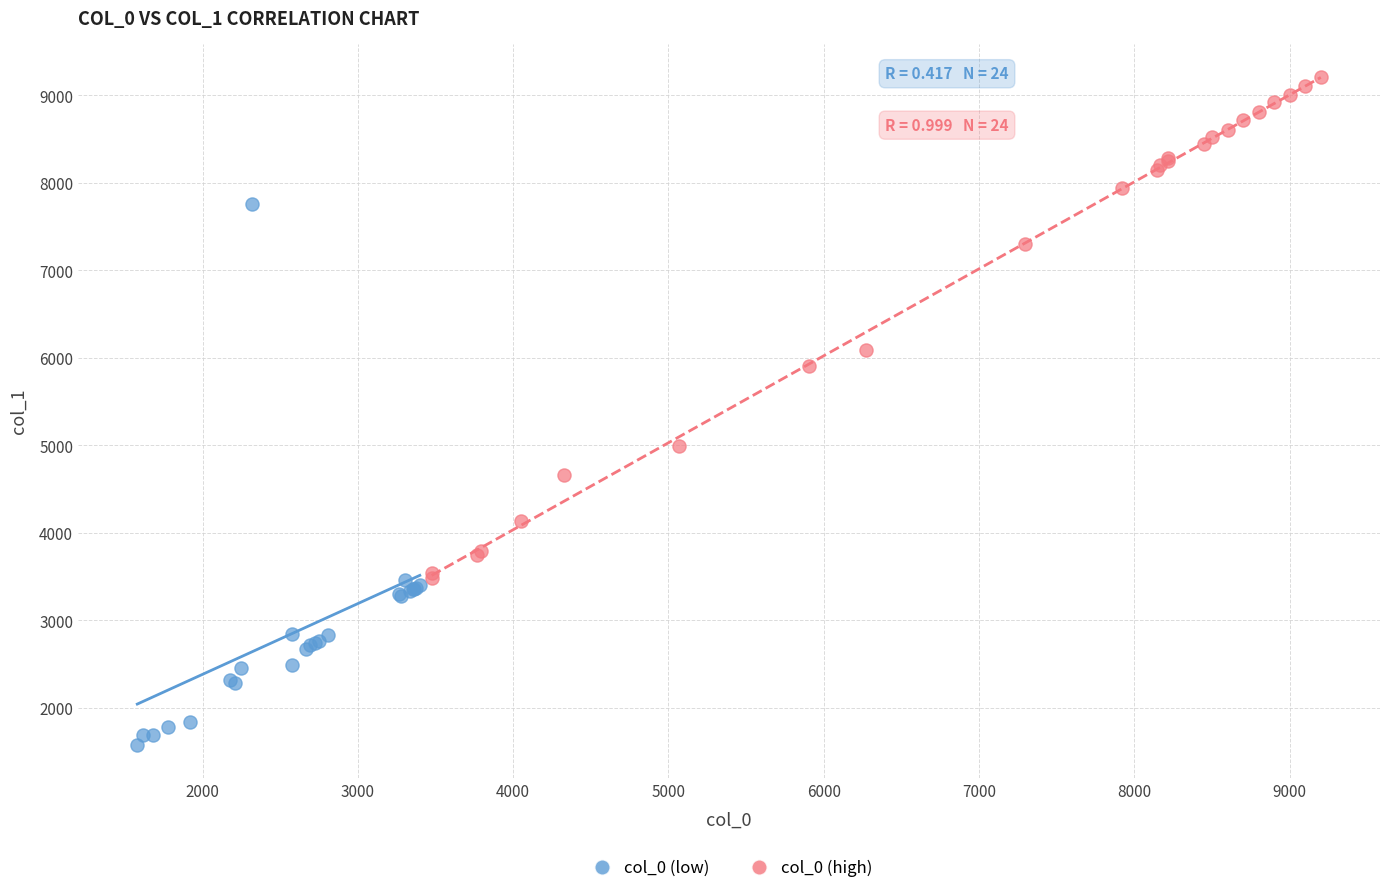

Which series contains the lowest Y value?

col_0 (low)